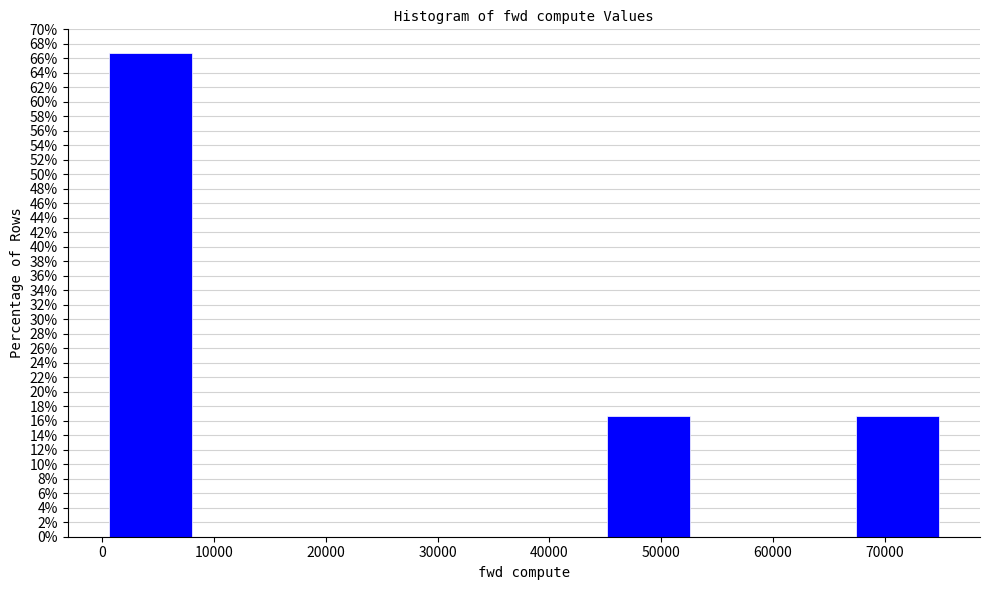

What is the height of the bar covering 1000 to 8000 on the x-axis? Neither the bar edges nor the heights are printed on the chart, so give them approximately, as read against the axes.

66.6